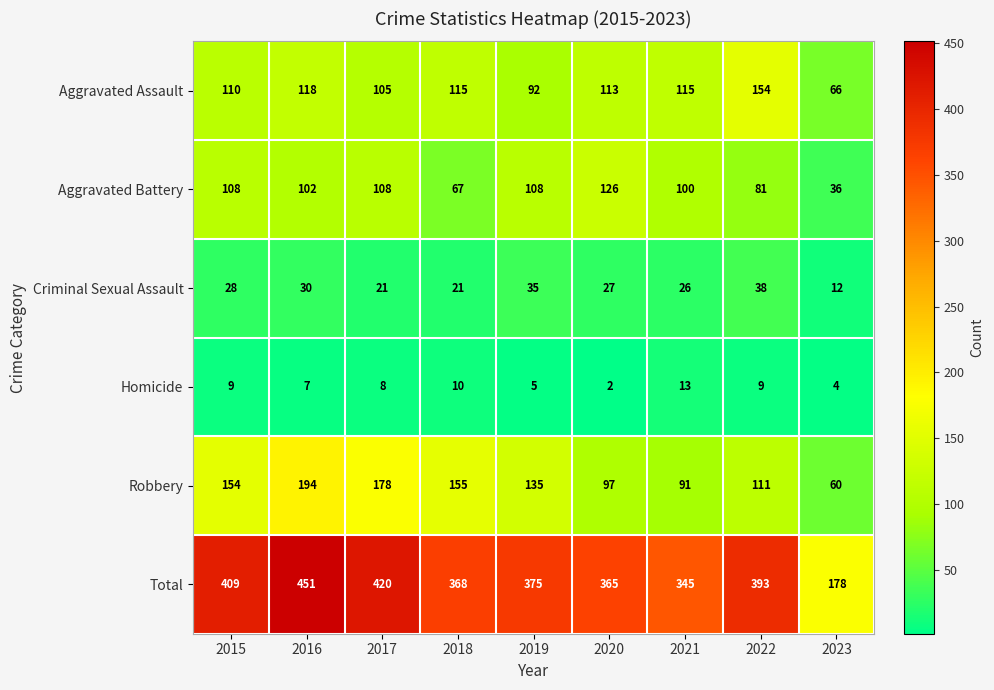

Which series has the largest range (max minus min)?

Total